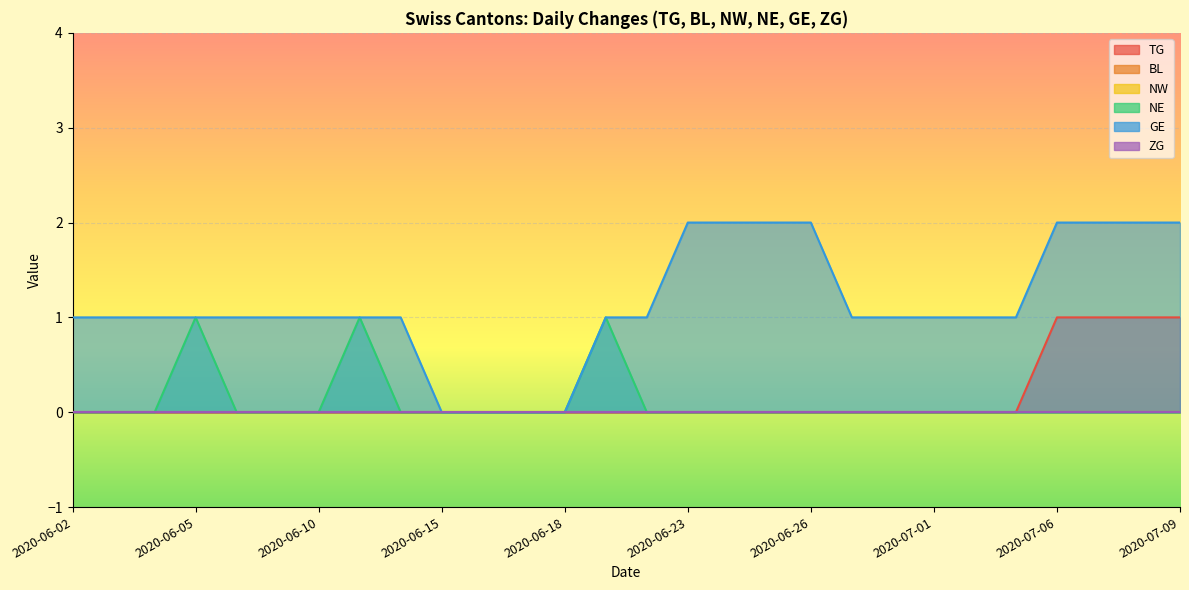

Which category has the highest value across all series?

2020-07-06